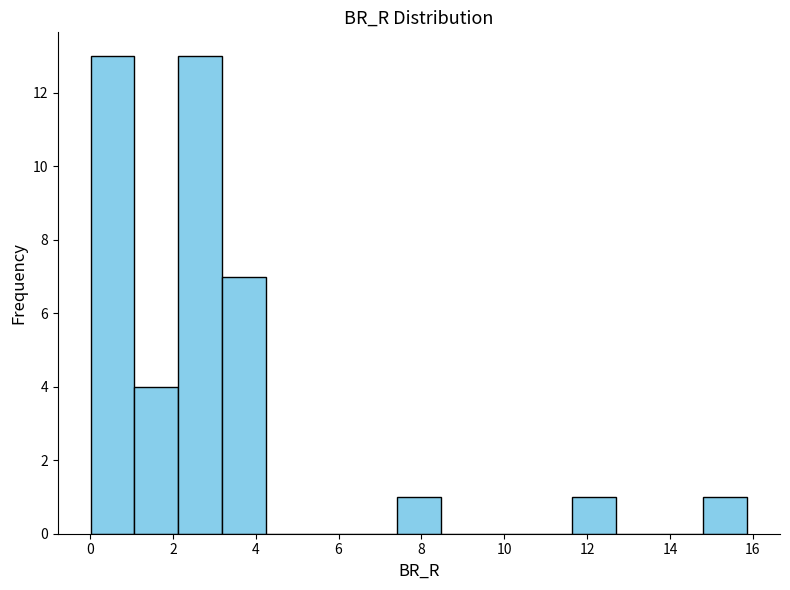

What is the height of the bar covering 14.8 to 15.8 on the x-axis? Neither the bar edges nor the heights are printed on the chart, so give them approximately, as read against the axes.

1